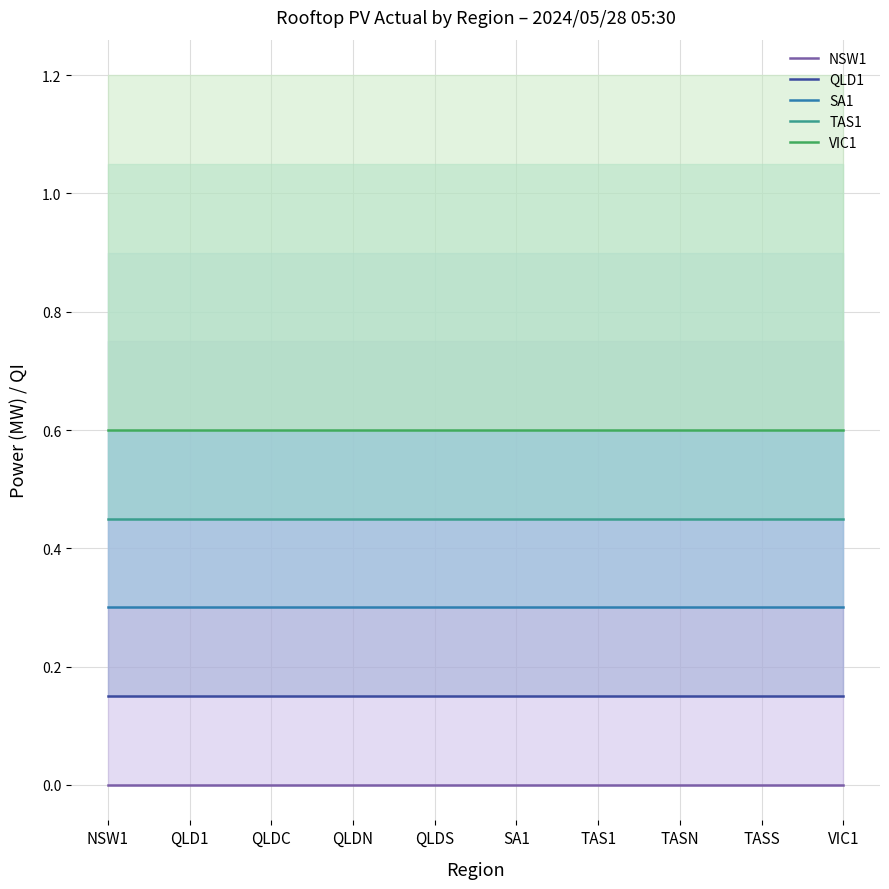

Reading right to left, what are all the values shown in this chart?

NSW1: VIC1=0.0	TASS=0.0	TASN=0.0	TAS1=0.0	SA1=0.0	QLDS=0.0	QLDN=0.0	QLDC=0.0	QLD1=0.0	NSW1=0.0
QLD1: VIC1=0.1	TASS=0.1	TASN=0.1	TAS1=0.1	SA1=0.1	QLDS=0.1	QLDN=0.1	QLDC=0.1	QLD1=0.1	NSW1=0.1
SA1: VIC1=0.3	TASS=0.3	TASN=0.3	TAS1=0.3	SA1=0.3	QLDS=0.3	QLDN=0.3	QLDC=0.3	QLD1=0.3	NSW1=0.3
TAS1: VIC1=0.4	TASS=0.4	TASN=0.4	TAS1=0.4	SA1=0.4	QLDS=0.4	QLDN=0.4	QLDC=0.4	QLD1=0.4	NSW1=0.4
VIC1: VIC1=0.6	TASS=0.6	TASN=0.6	TAS1=0.6	SA1=0.6	QLDS=0.6	QLDN=0.6	QLDC=0.6	QLD1=0.6	NSW1=0.6